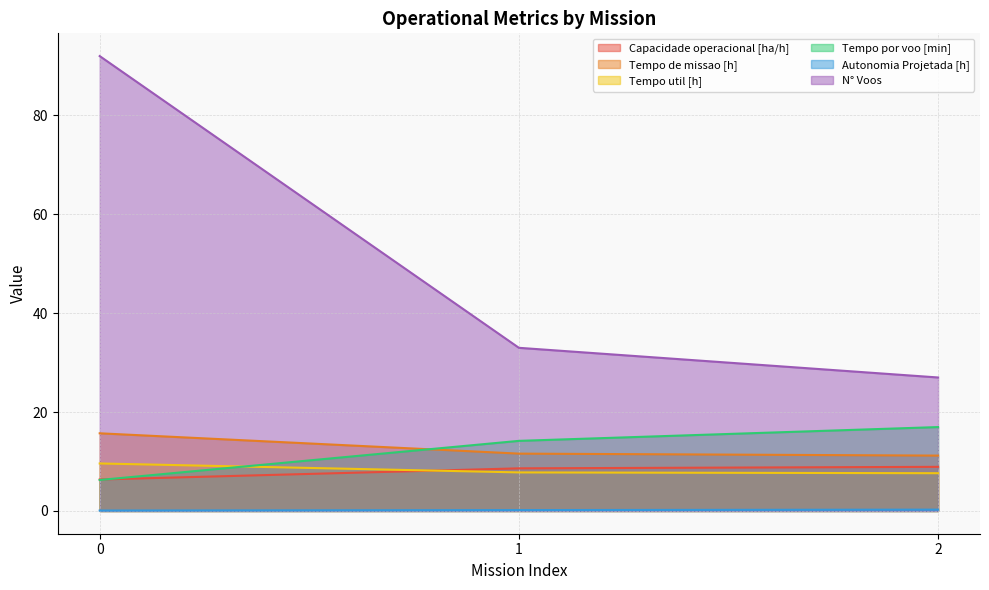

The Autonomia Projetada [h] series shows 0.1 at 0. True or false?

True